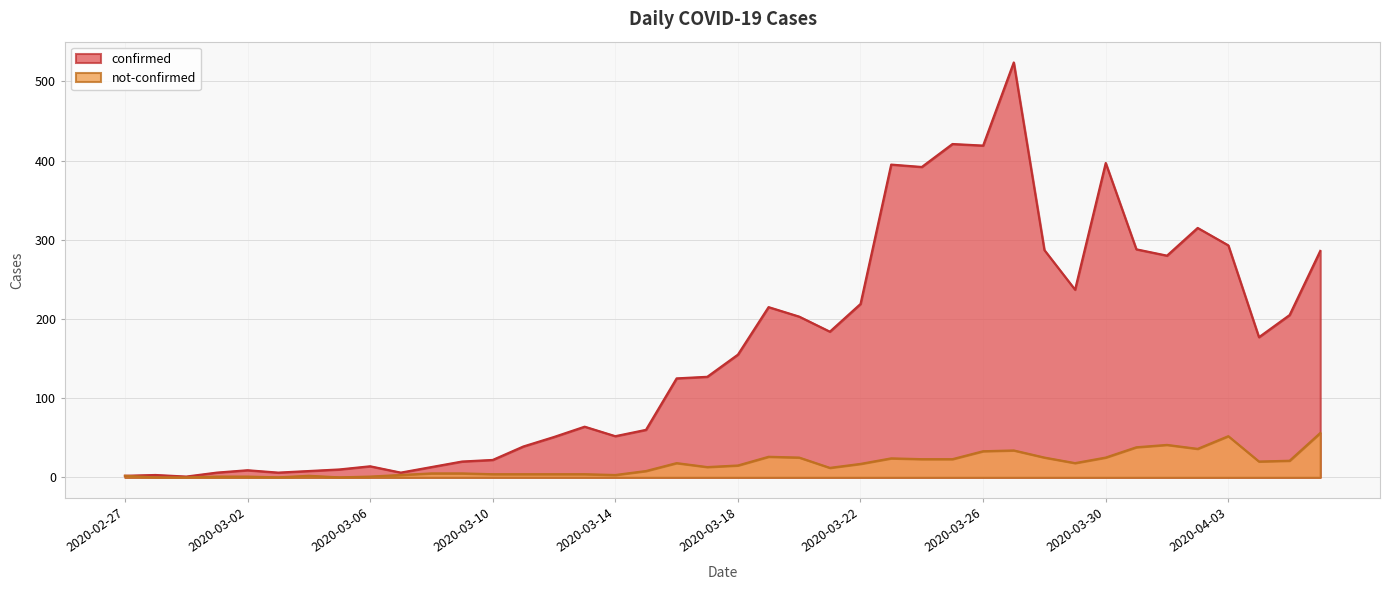

At which label is confirmed closest to 262?

2020-04-01